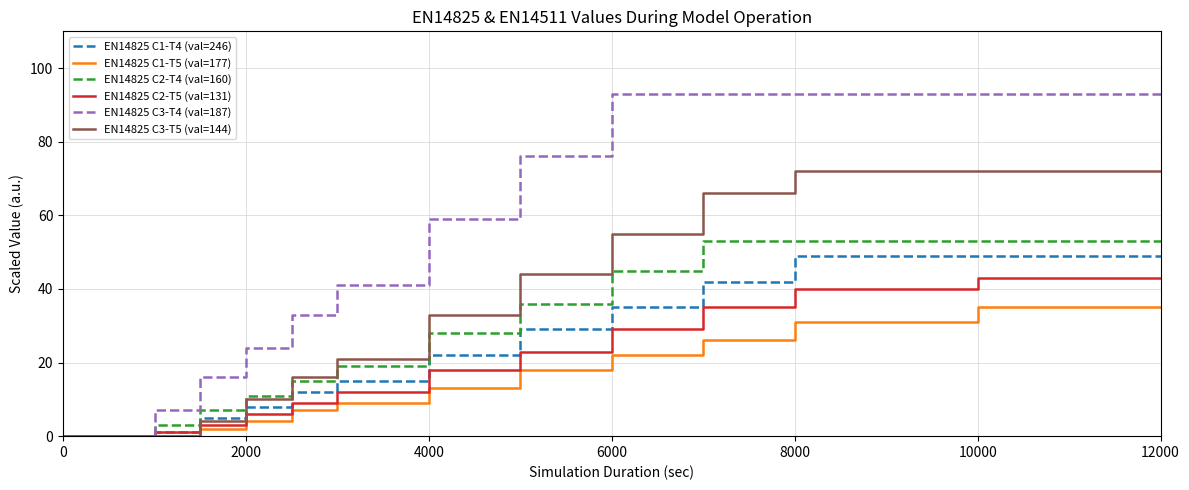

Which series has the largest range (max minus min)?

EN14825 C3-T4 (val=187)